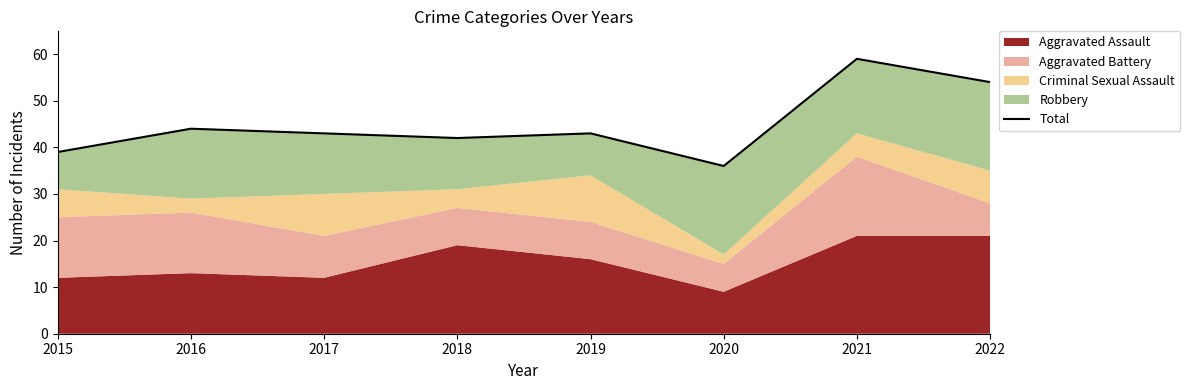

What is the ratio of the value at 2015 to the value at 2020?

1.1